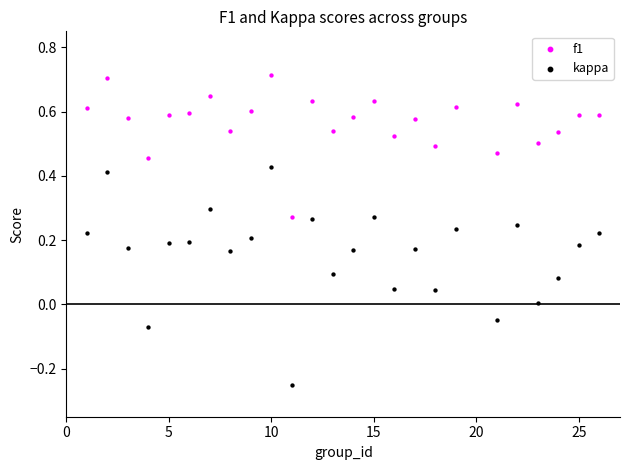

Which series reaches the minimum Y coordinate?

kappa